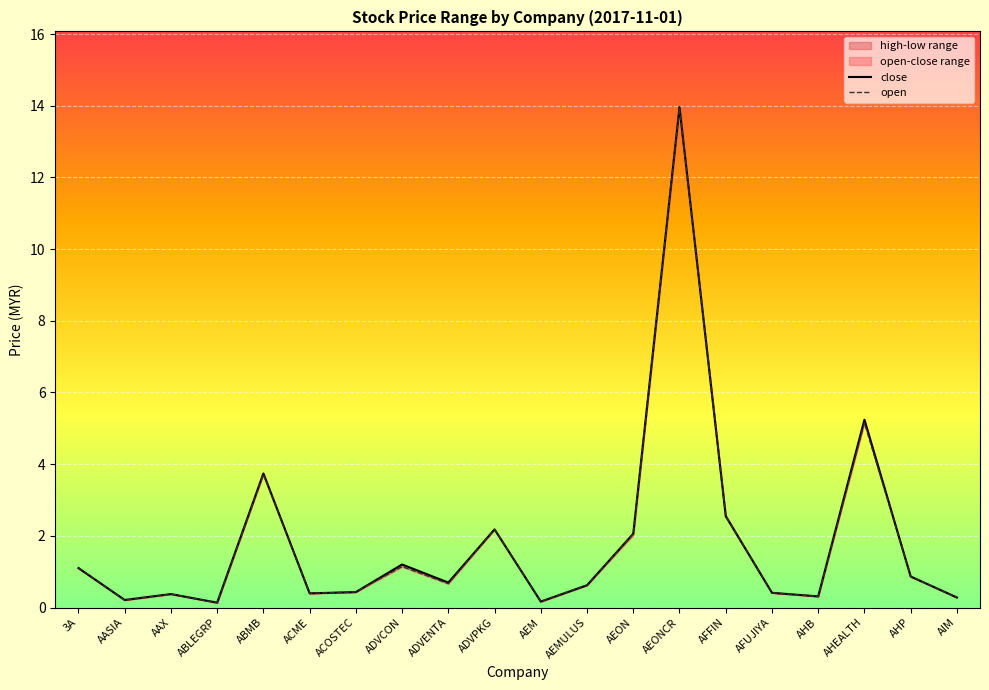

Reading right to left, list all the values displayed in this chart.

close: AIM=0.3	AHP=0.9	AHEALTH=5.2	AHB=0.3	AFUJIYA=0.4	AFFIN=2.5	AEONCR=14.0	AEON=2.1	AEMULUS=0.6	AEM=0.2	ADVPKG=2.2	ADVENTA=0.7	ADVCON=1.2	ACOSTEC=0.4	ACME=0.4	ABMB=3.7	ABLEGRP=0.1	AAX=0.4	AASIA=0.2	3A=1.1
open: AIM=0.3	AHP=0.9	AHEALTH=5.2	AHB=0.3	AFUJIYA=0.4	AFFIN=2.5	AEONCR=13.9	AEON=2.0	AEMULUS=0.6	AEM=0.2	ADVPKG=2.2	ADVENTA=0.7	ADVCON=1.1	ACOSTEC=0.4	ACME=0.4	ABMB=3.7	ABLEGRP=0.1	AAX=0.4	AASIA=0.2	3A=1.1